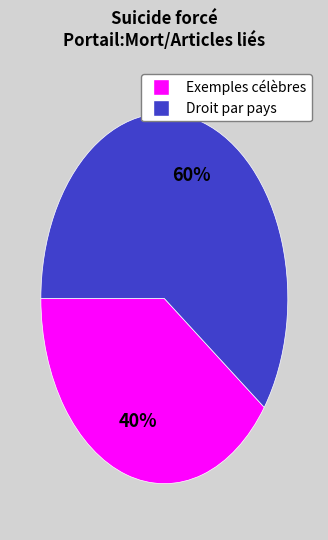

To the nearest percent, what is the difference between the largest and smallest slice percentages?

20%